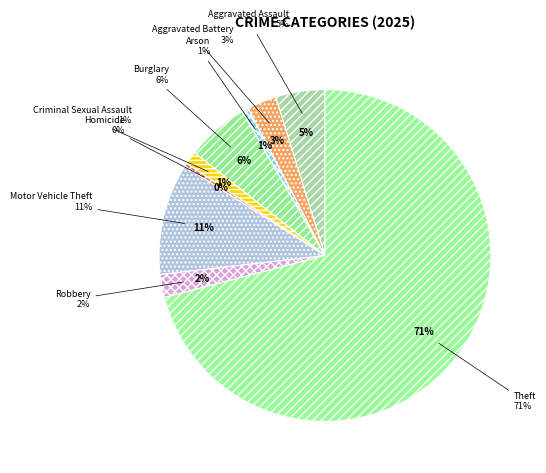

Which slice is the smallest?

Homicide